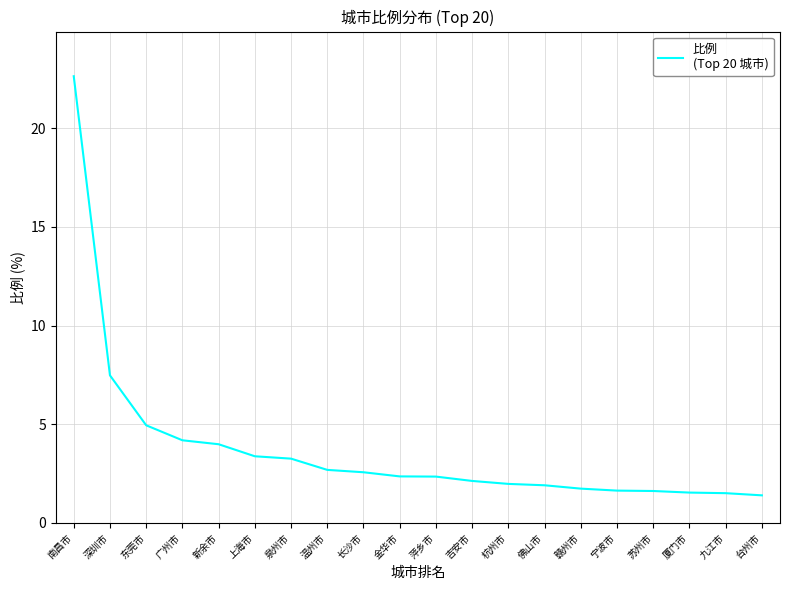

What position from the left is 台州市?

20